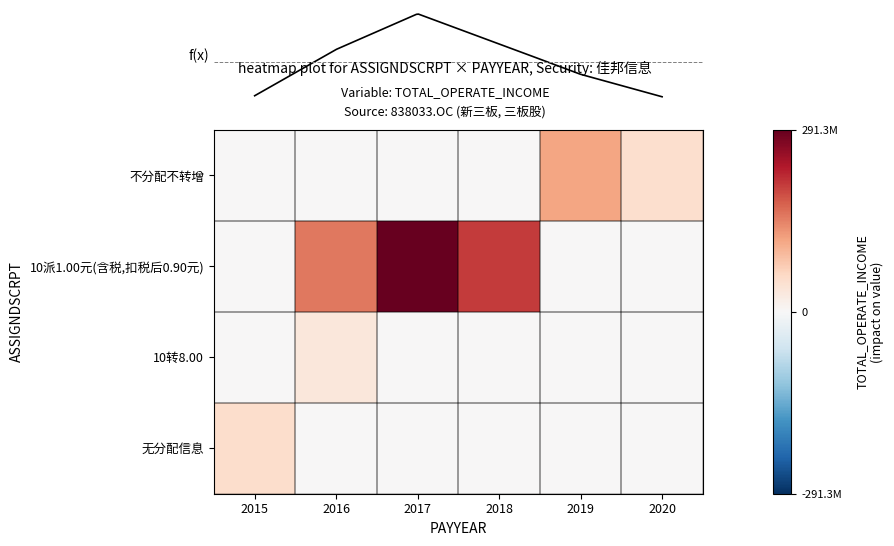

Reading left to right, list all the values displayed in this chart.

row_0: 2015=0.0	2016=0.0	2017=0.0	2018=0.0	2019=114310438.6	2020=48605621.3
row_1: 2015=0.0	2016=153951123.6	2017=291269989.4	2018=203184753.1	2019=0.0	2020=0.0
row_2: 2015=0.0	2016=33054453.8	2017=0.0	2018=0.0	2019=0.0	2020=0.0
row_3: 2015=51571618.5	2016=0.0	2017=0.0	2018=0.0	2019=0.0	2020=0.0